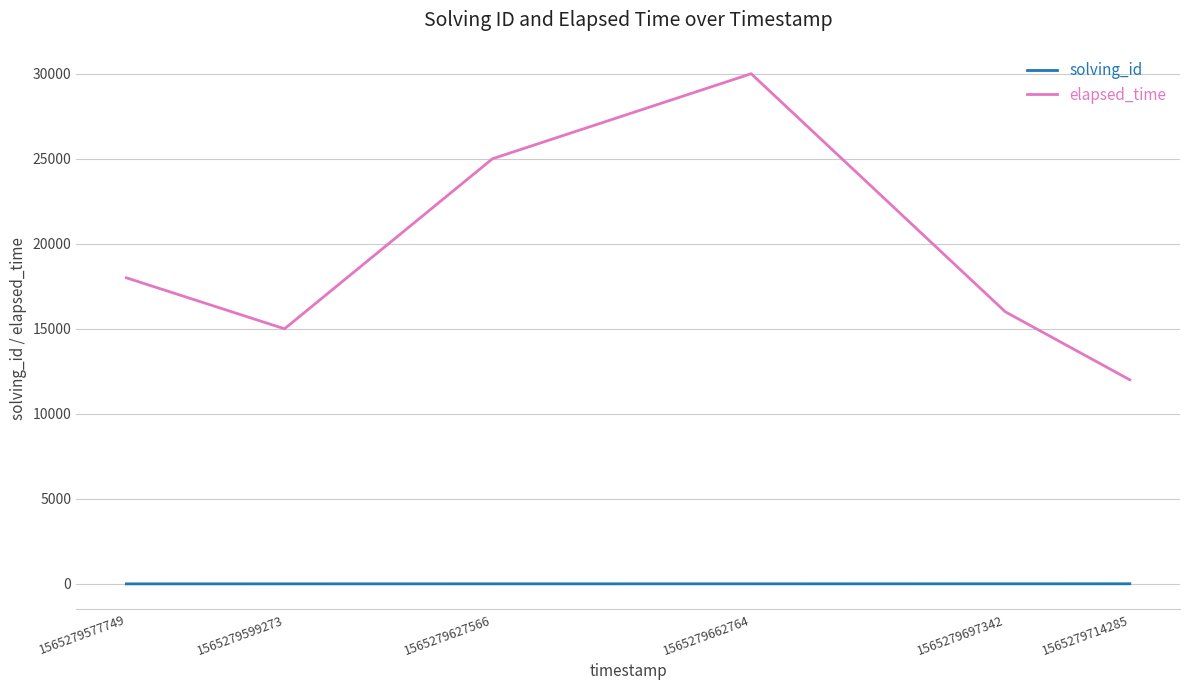

How many lines are shown in the chart?

2